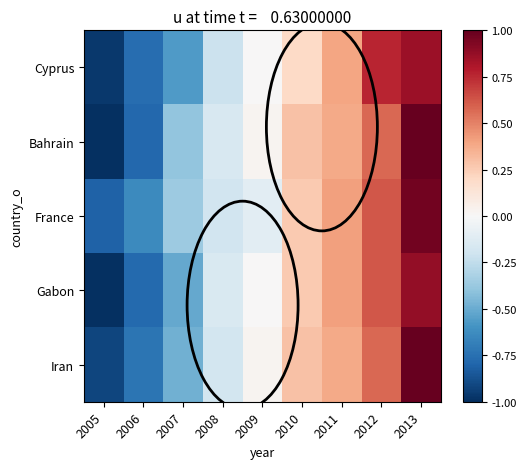

At which category is the sum across all series the highest?

2013